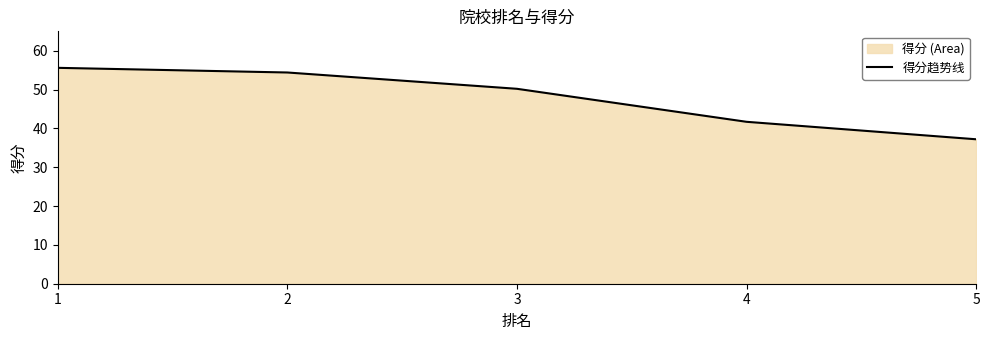

What is the minimum value shown in the chart?

37.2